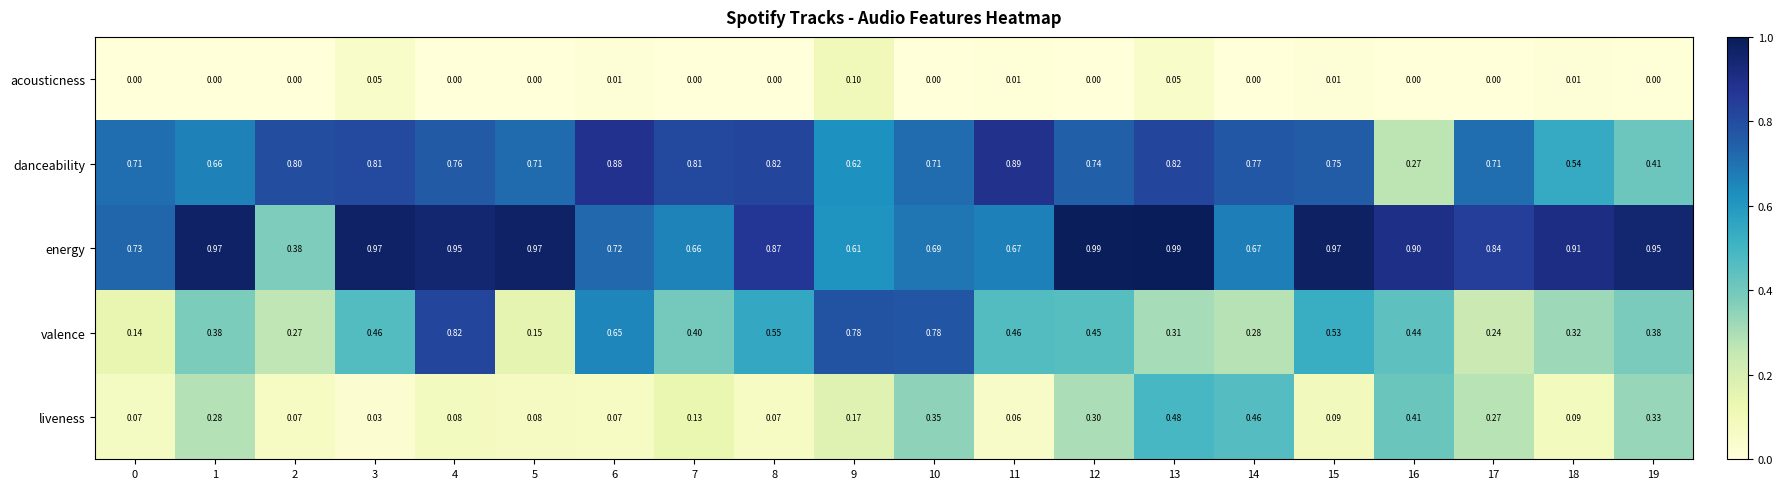

Is the value of liveness at 7 greater than the value of danceability at 11?

No